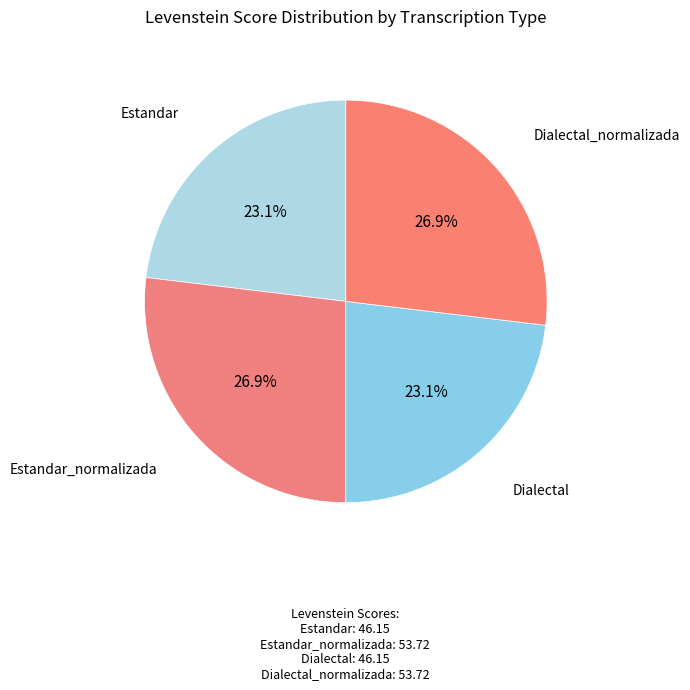

Between Dialectal and Dialectal_normalizada, which is larger?

Dialectal_normalizada